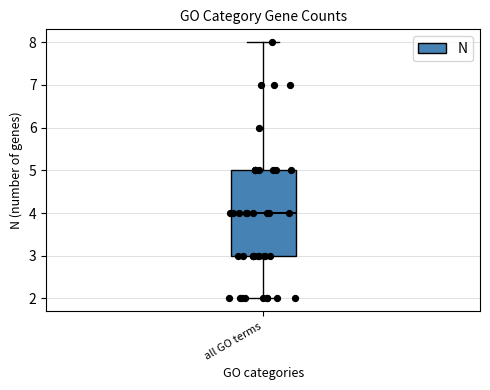

Transcribe this box plot: give where the median line is, the range the box spans, and where the two whiskers end, as read against the y-axis. The values are not printed on the chart, so give them approximately, as read against the axis.

median 4, box 3 to 5, whiskers 2 to 8